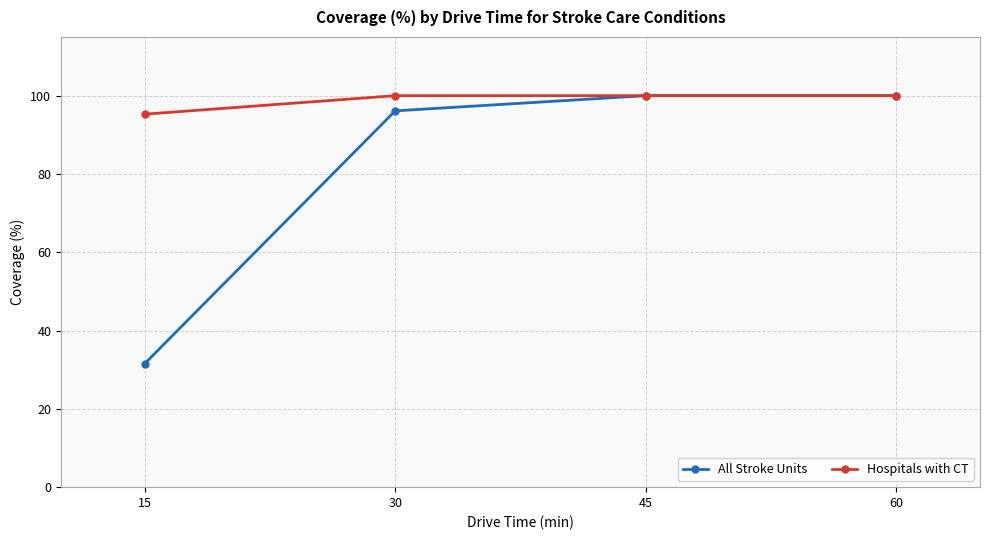

What is the highest value of the All Stroke Units series?

100.0